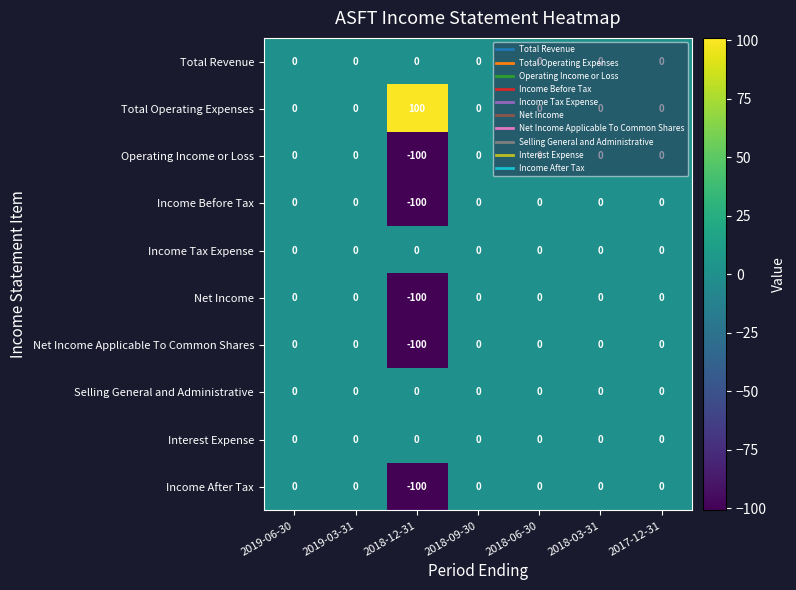

What is the maximum value shown in the chart?

100